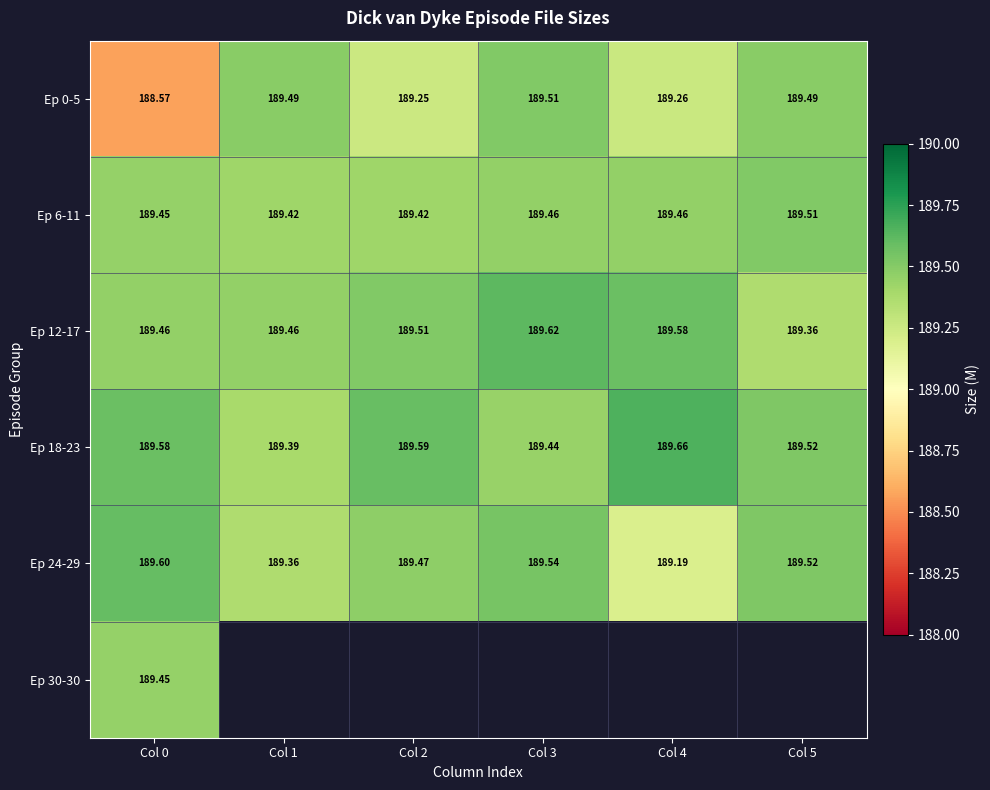

How many values in the Ep 0-5 series exceed 189?

5